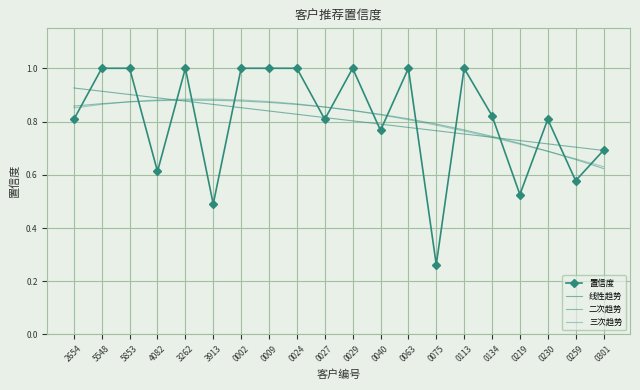

How many 线性趋势 values are between 0 and 1?

20